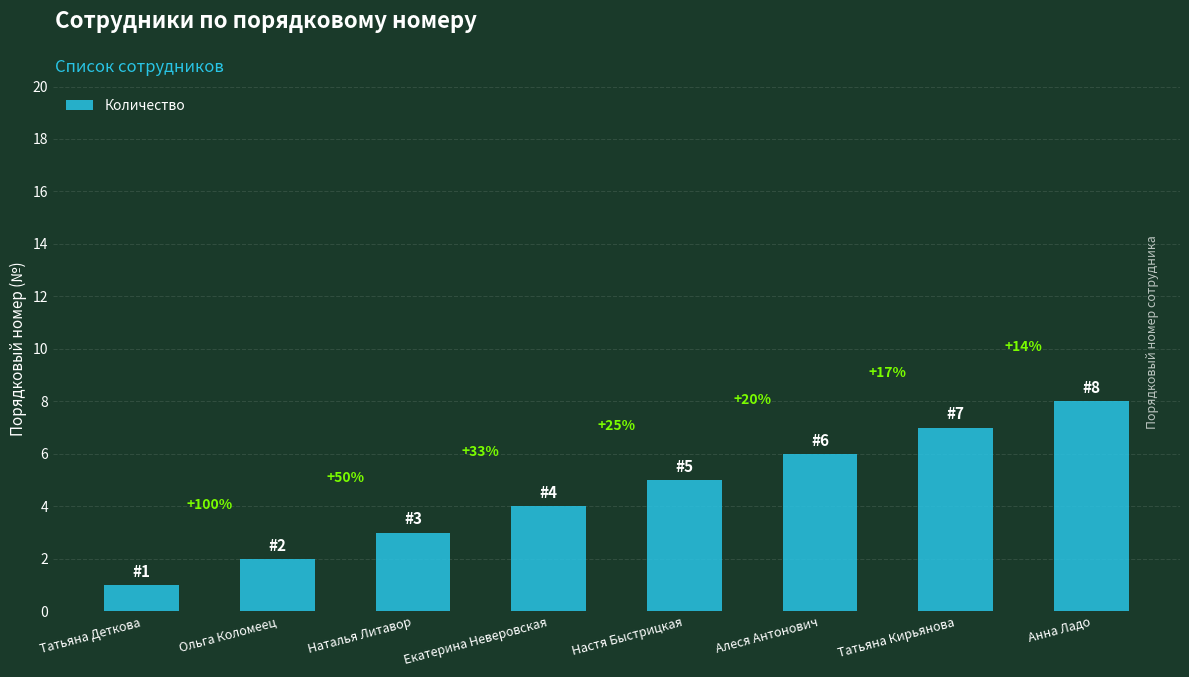

Rank the categories by value from highest to lowest.

Анна Ладо, Татьяна Кирьянова, Алеся Антонович, Настя Быстрицкая, Екатерина Неверовская, Наталья Литавор, Ольга Коломеец, Татьяна Деткова